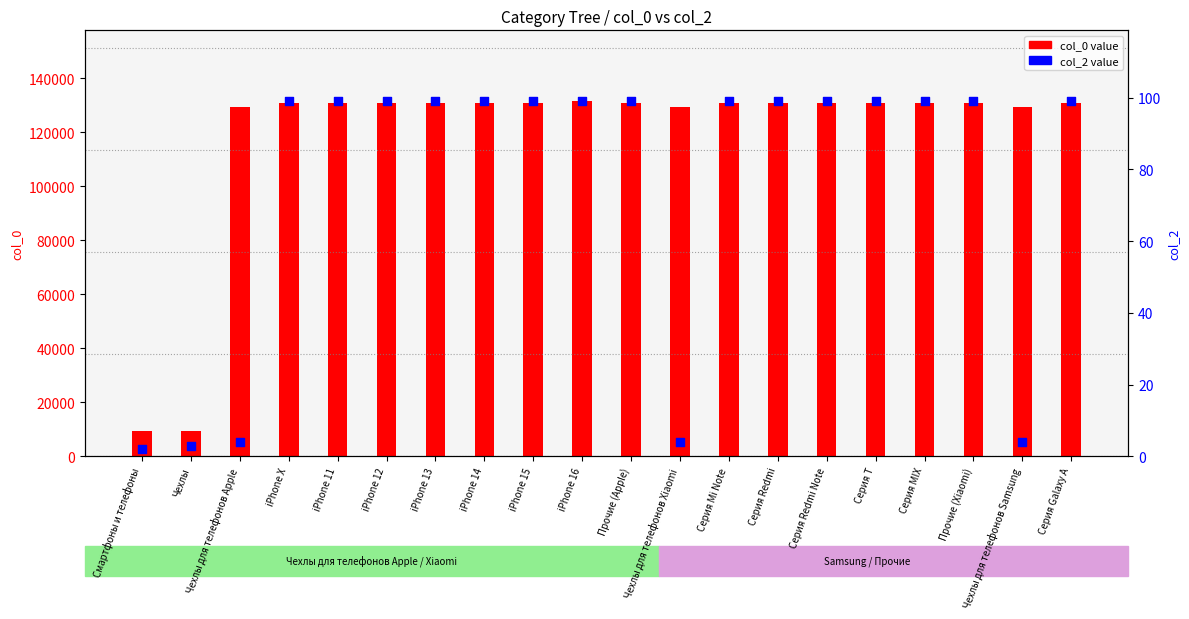

At how many categories does at least one series exceed 33689?

18